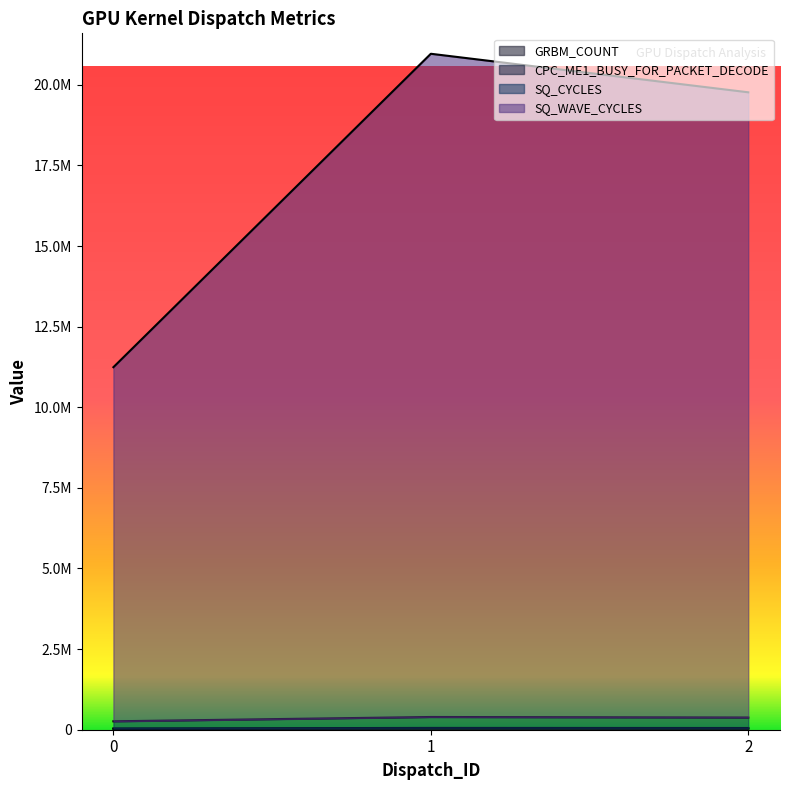

Is it true that CPC_ME1_BUSY_FOR_PACKET_DECODE equals 23998 at 0?

False